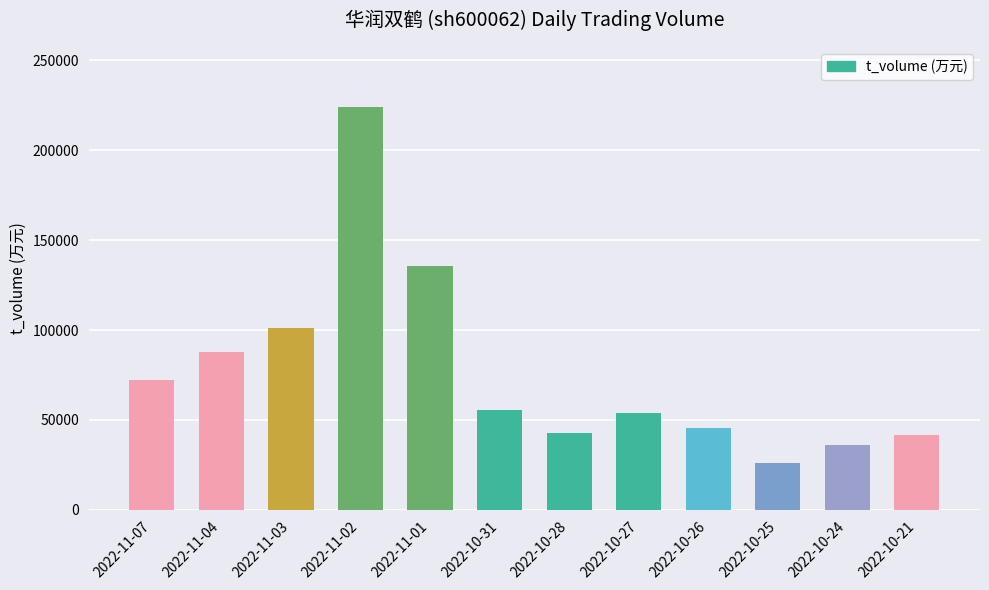

Are the bars grouped side by side (vs. stacked)?

No